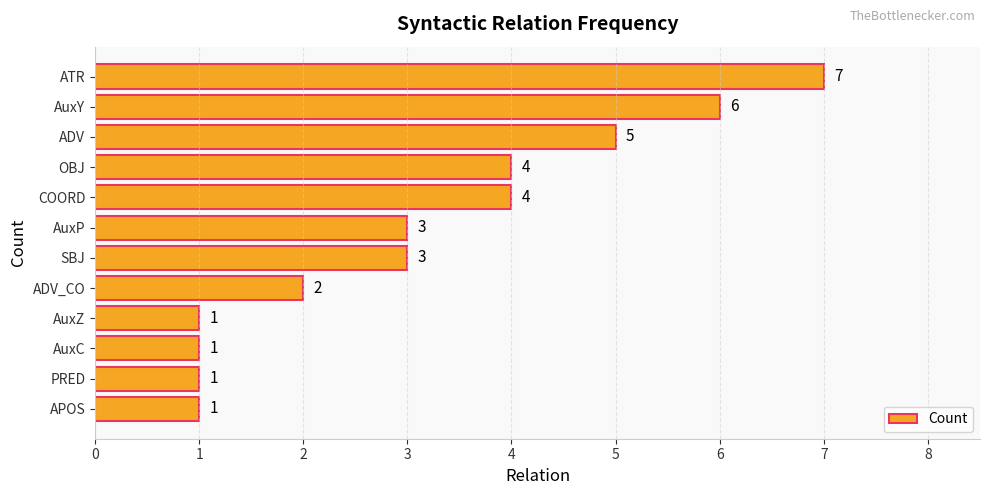

Reading top to bottom, transcribe all the data shown in this chart.

7	6	5	4	4	3	3	2	1	1	1	1